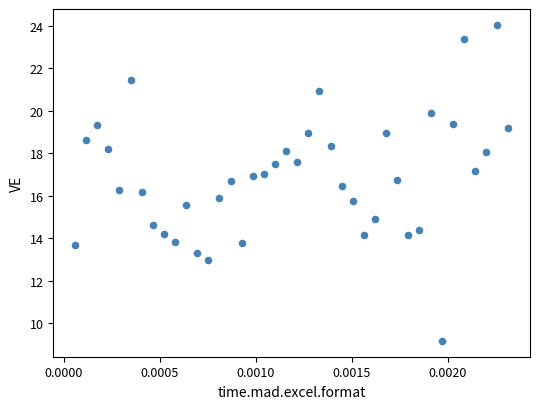

What is the range of Y values (max minus min)?

14.9